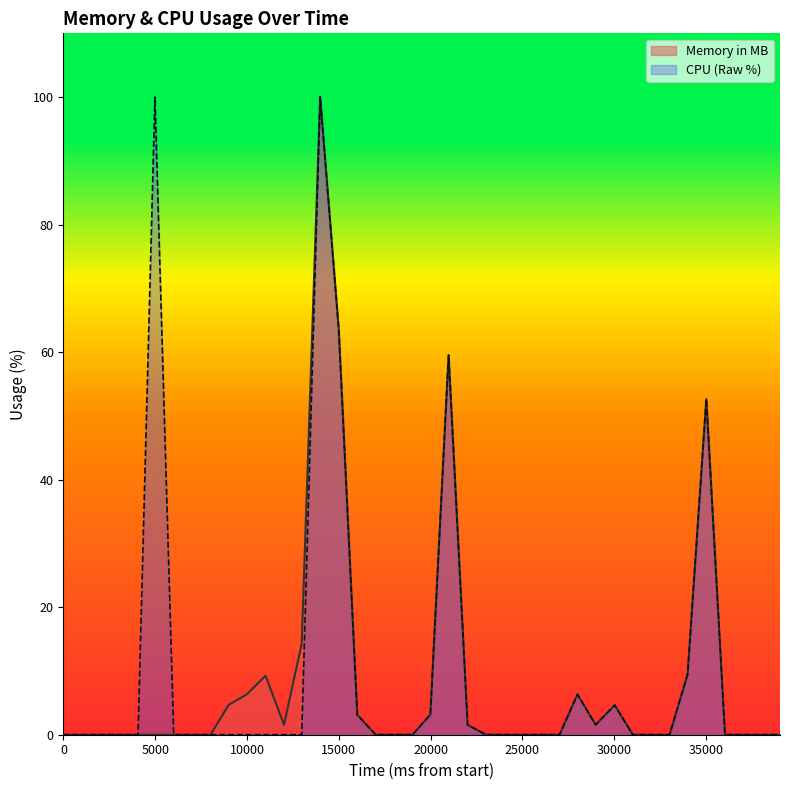

How many lines are shown in the chart?

2